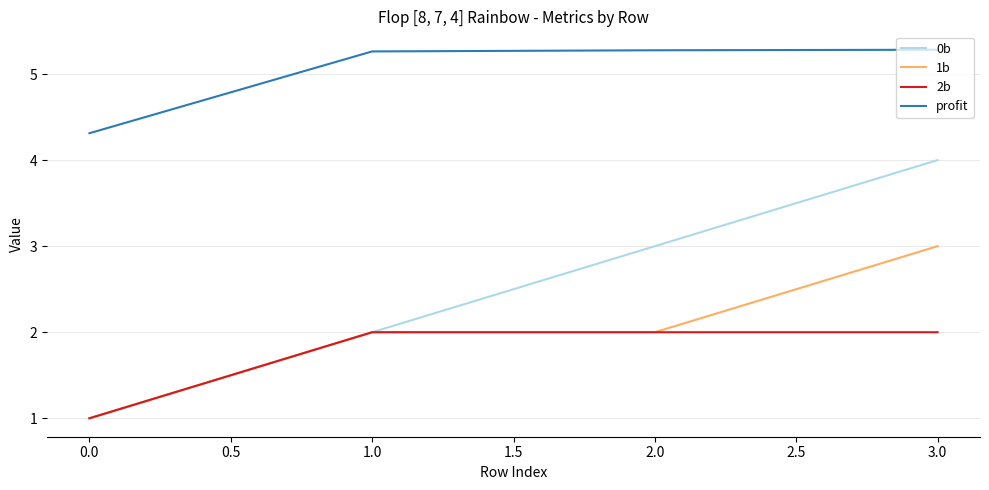

Reading left to right, list all the values displayed in this chart.

0b: 1.0	2.0	3.0	4.0
1b: 1.0	2.0	2.0	3.0
2b: 1.0	2.0	2.0	2.0
profit: 4.3	5.3	5.3	5.3